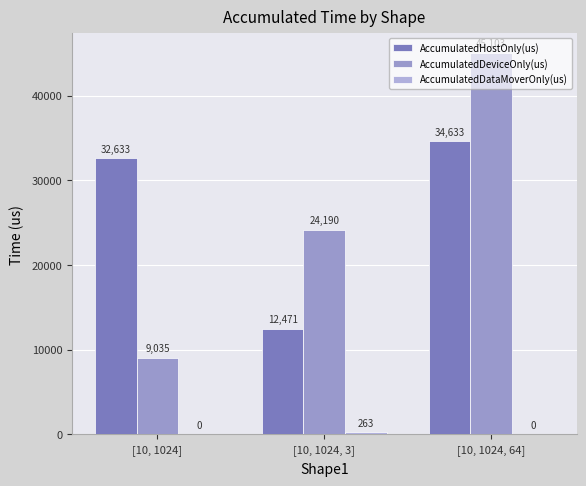

True or false: AccumulatedHostOnly(us) has a value of 59490.6 at [10, 1024, 64].

False